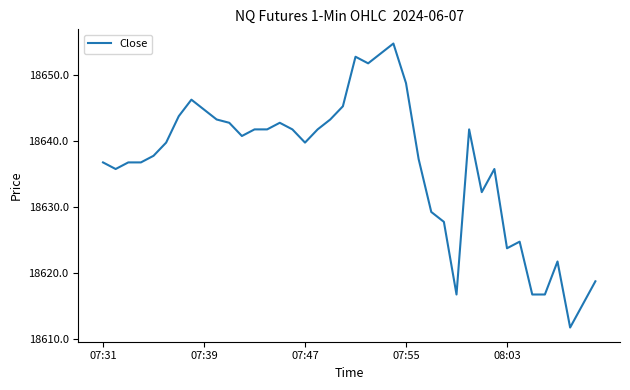

What is the smallest value displayed?

18611.8